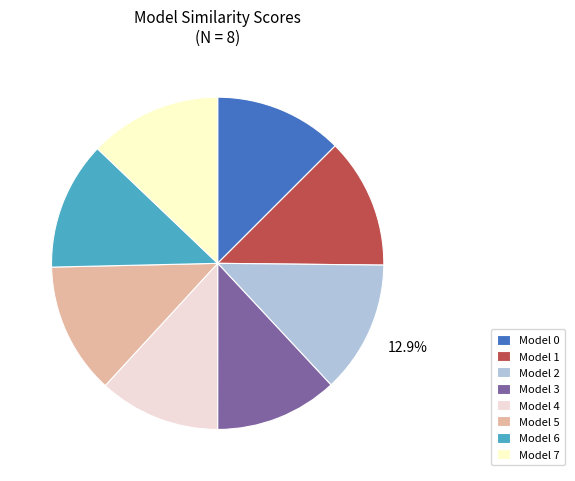

Is the sum of Model 6 and Model 3 greater than half?

No